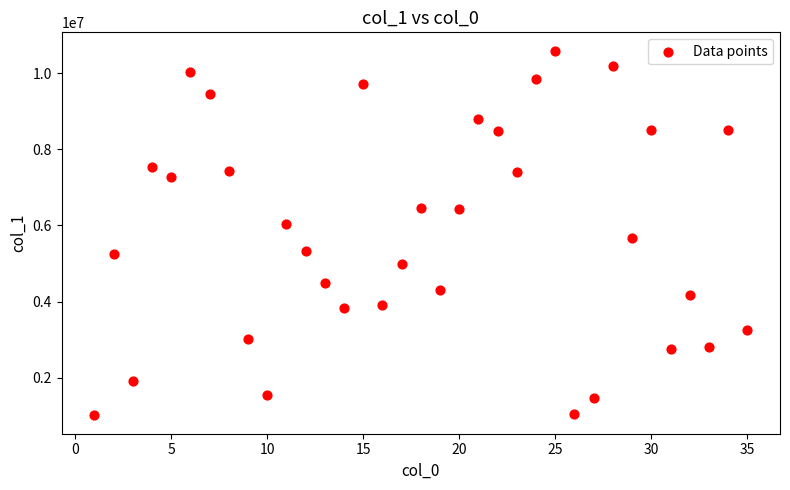

What is the range of X values (max minus min)?

34